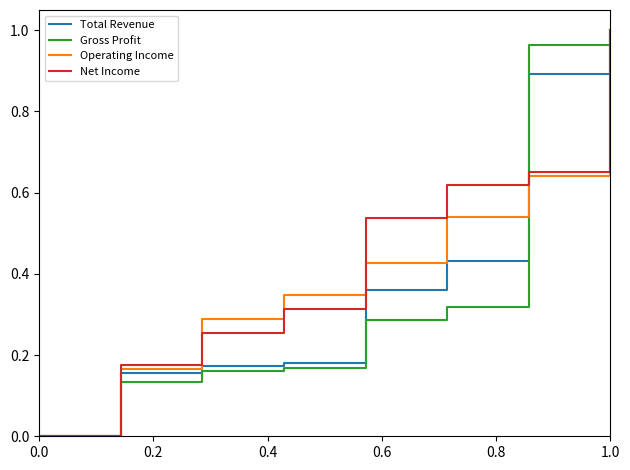

Rank the series by their average value, from lowest to highest.

Gross Profit, Total Revenue, Operating Income, Net Income